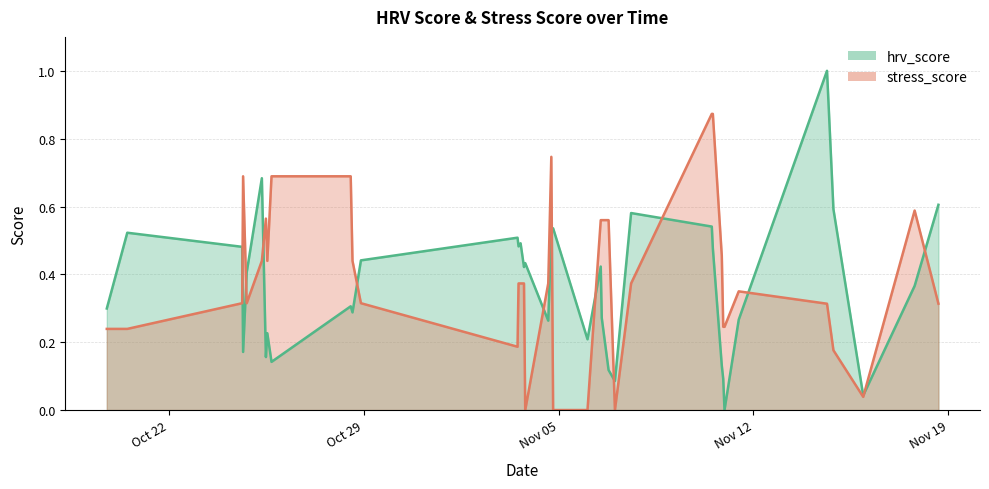

What is the total value across all series at 2018-11-07 00:31:09?

0.1